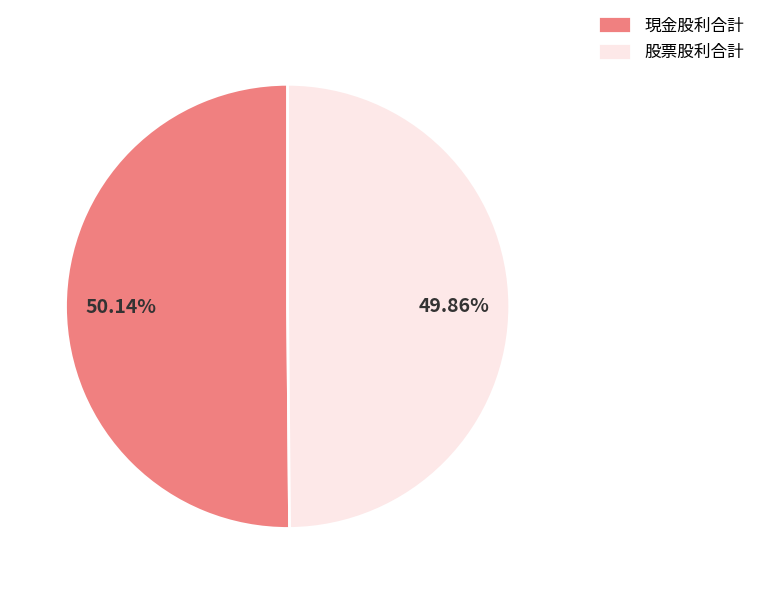

Is there any slice that represents more than half of the pie?

Yes